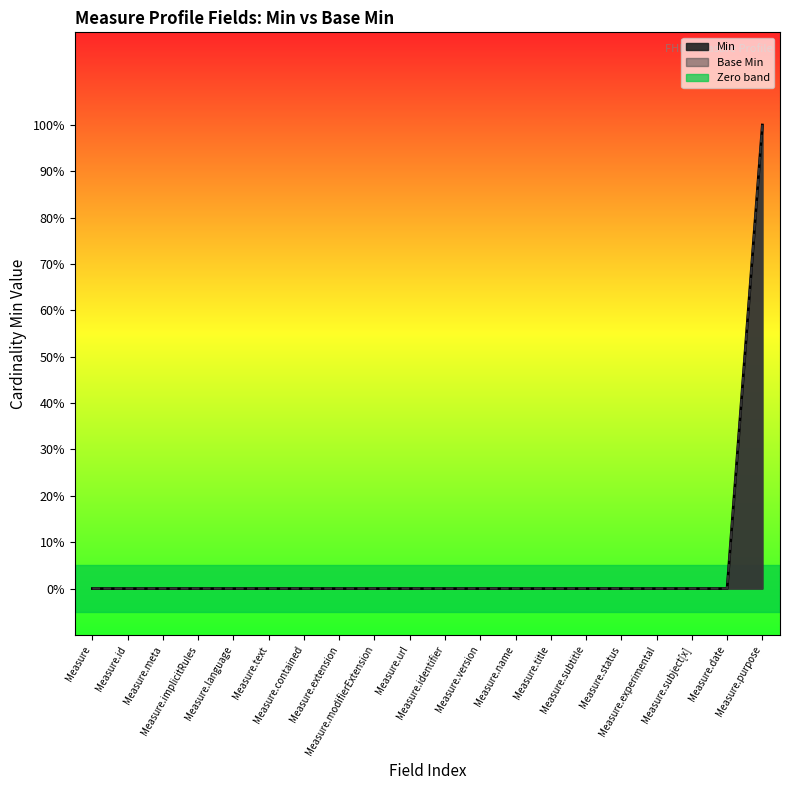

Reading right to left, transcribe all the data shown in this chart.

Min: 1	0	0	0	0	0	0	0	0	0	0	0	0	0	0	0	0	0	0	0
Base Min: 1	0	0	0	0	0	0	0	0	0	0	0	0	0	0	0	0	0	0	0